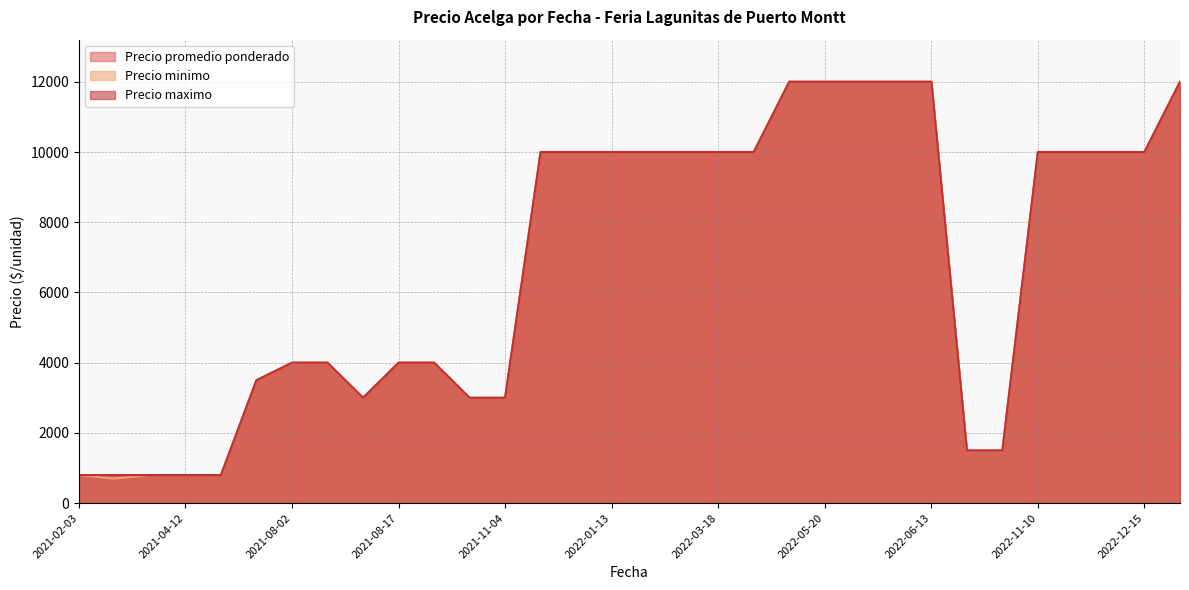

At which category does Precio maximo reach its first local valley?

2021-08-06